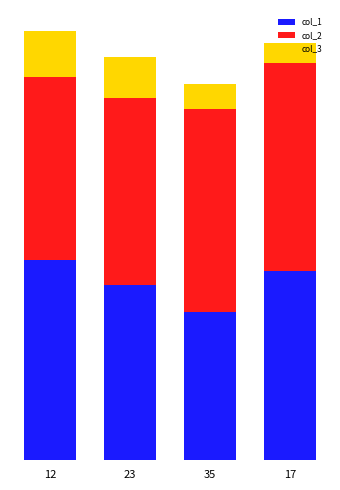

What are all the series names shown in the legend?

col_1, col_2, col_3